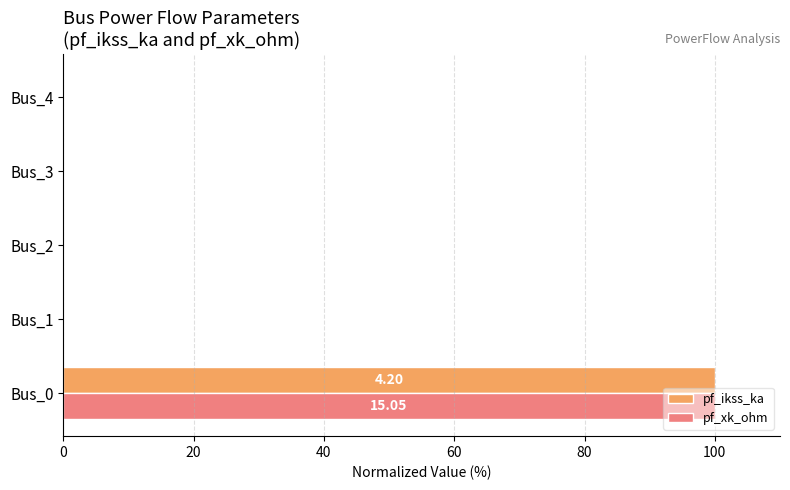

What is the sum of all pf_ikss_ka values?

100